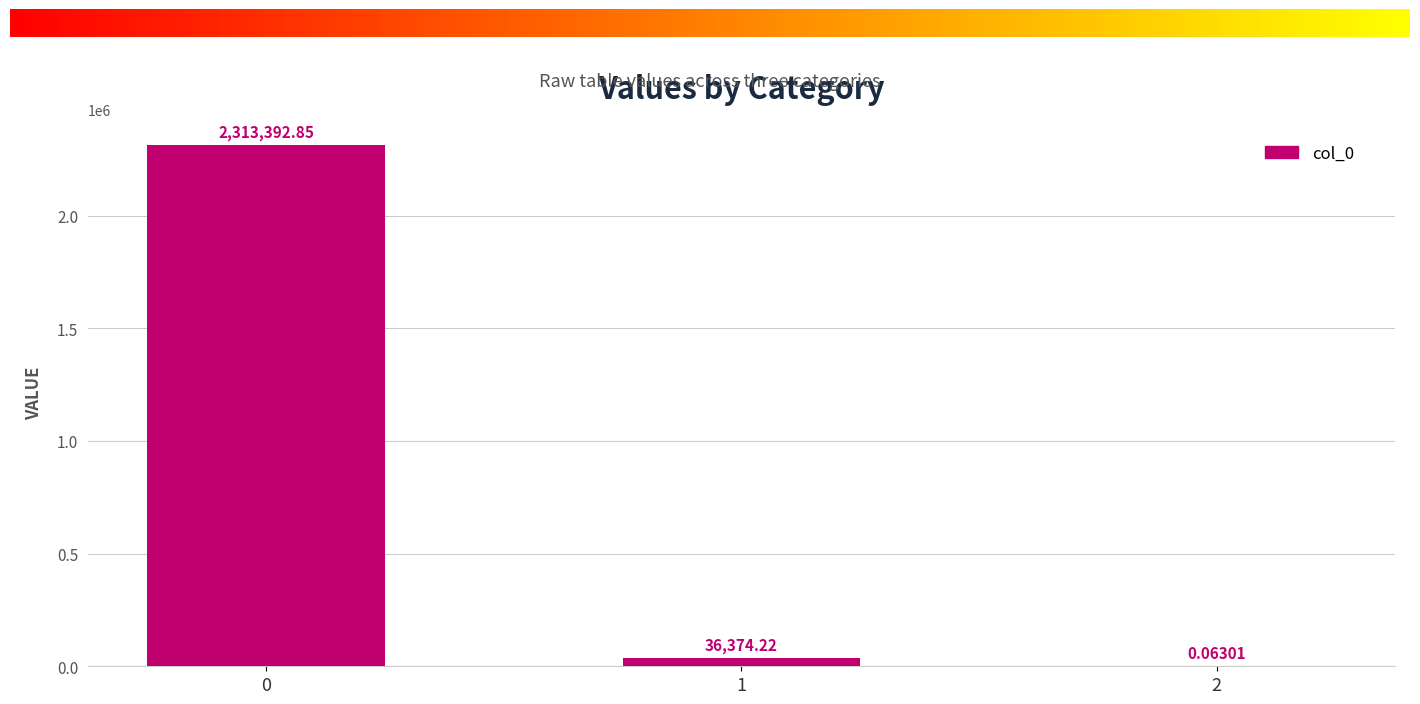

What is the greatest value displayed?

2313392.9